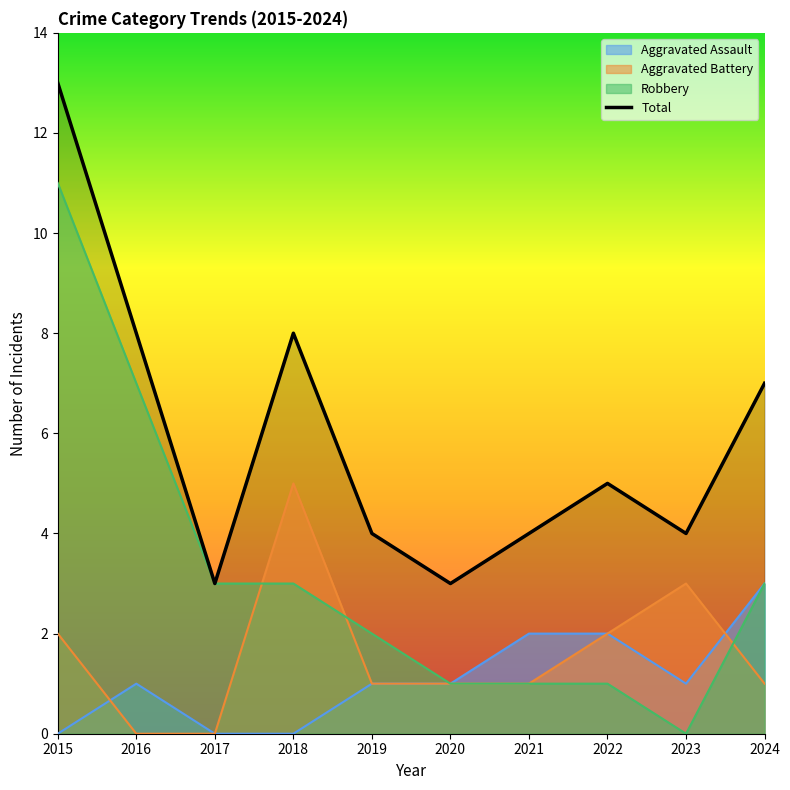

Between 2021 and 2017, which is larger?

2021